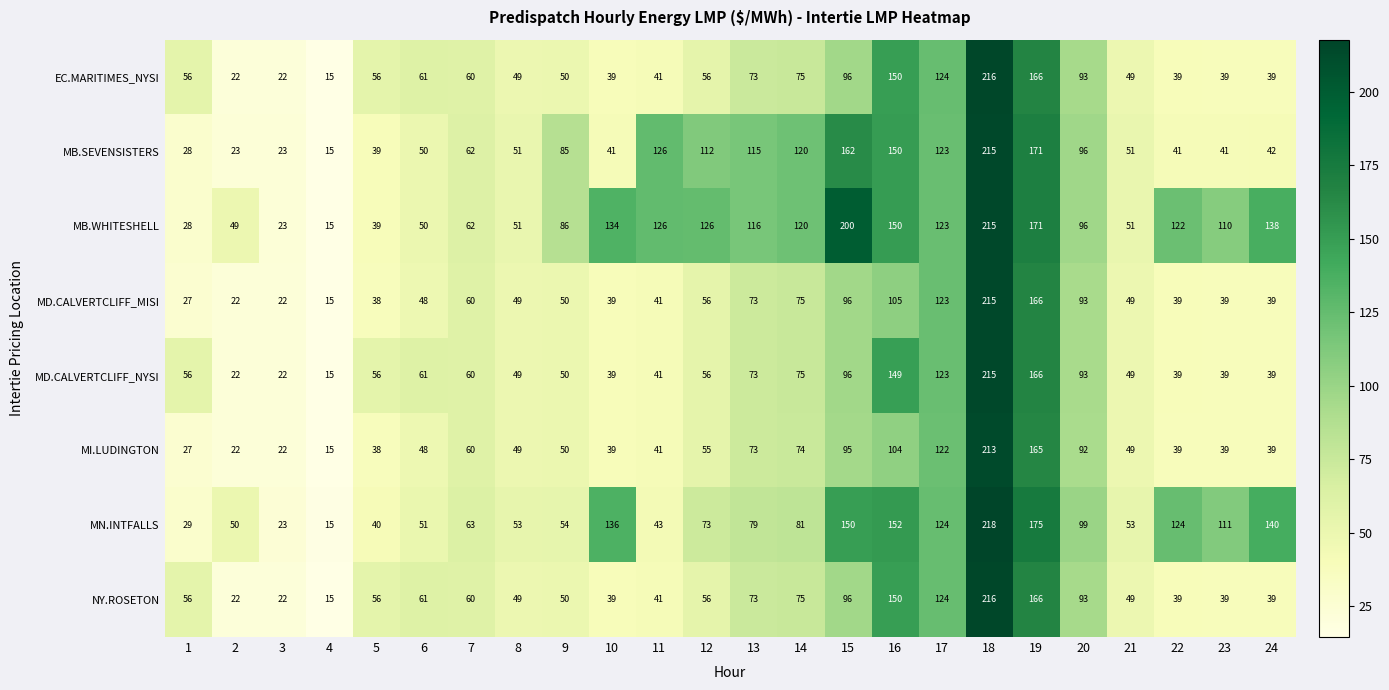

The MB.WHITESHELL series shows 134 at 10. True or false?

True